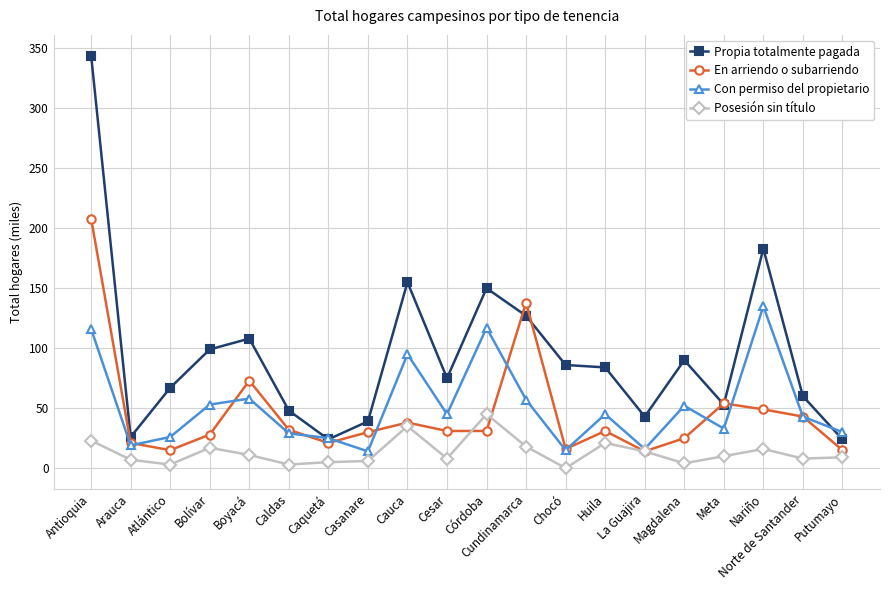

True or false: Propia totalmente pagada has more than 1 points higher than both neighbors.

True